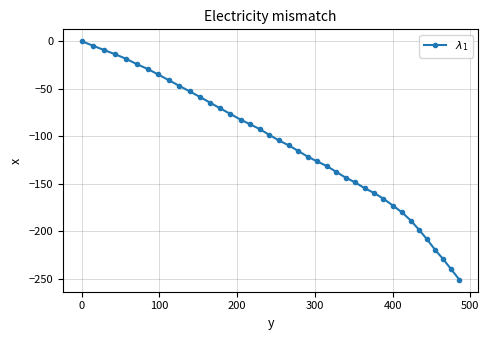

What is the value of the 4th point from the left?

-13.8